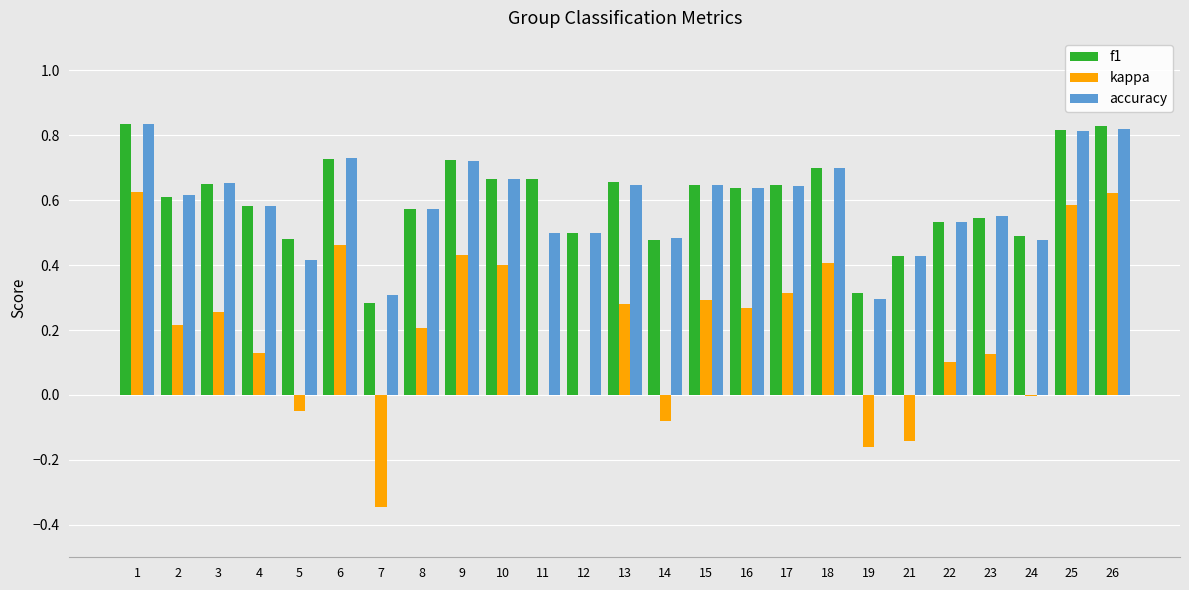

What is the sum of all kappa values?

4.9